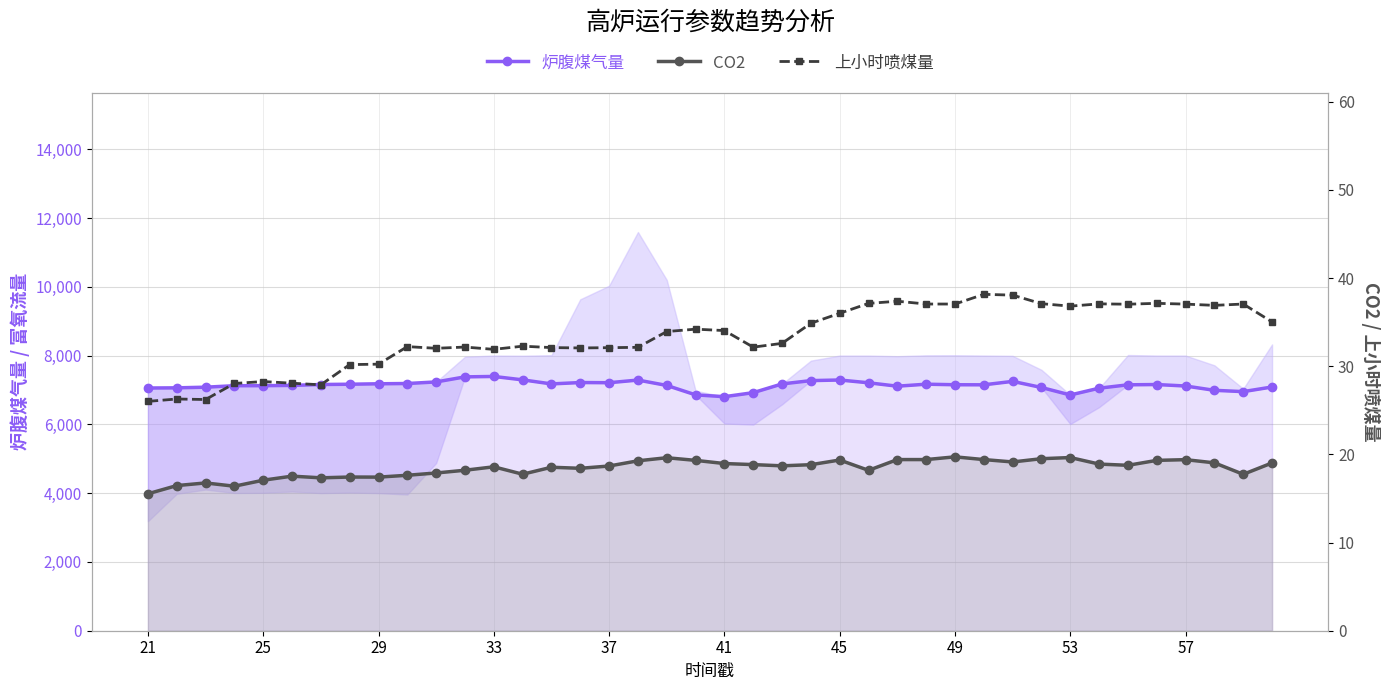

What is the sum of all CO2 values?

737.1